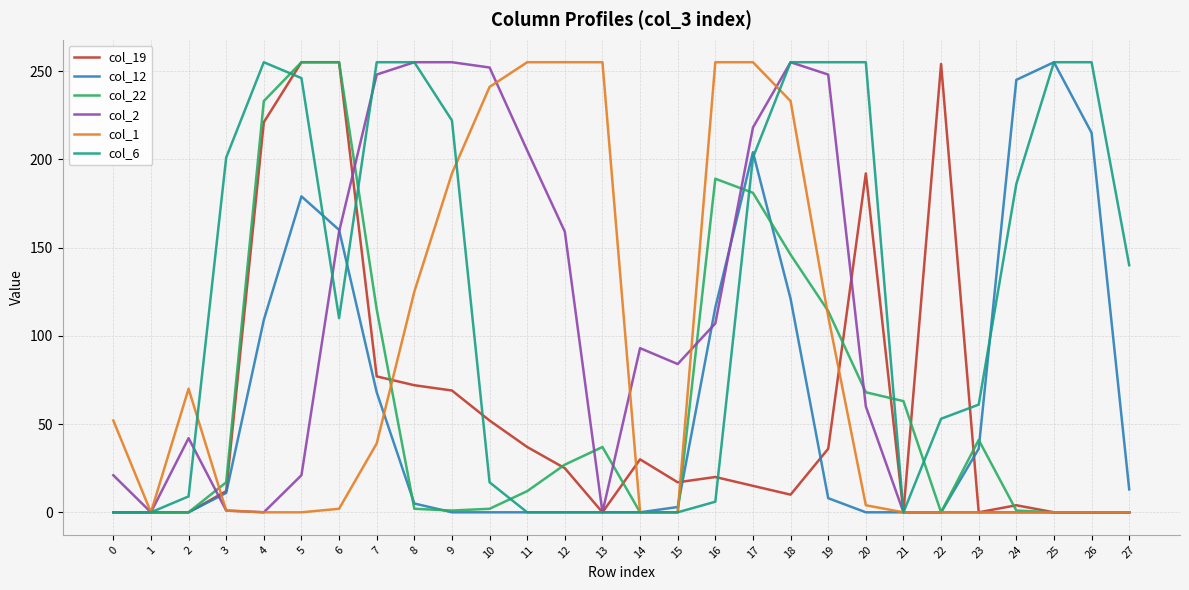

Is the value of col_1 at 5 greater than the value of col_19 at 12?

No